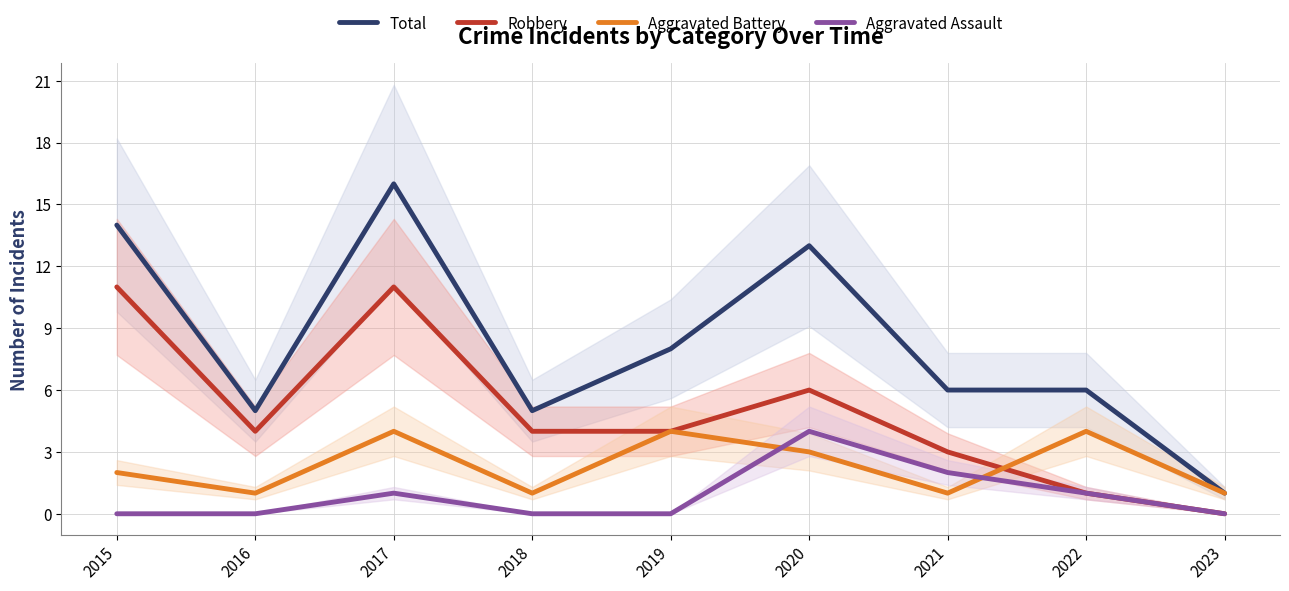

Is it true that Aggravated Assault equals 2 at 2021?

True